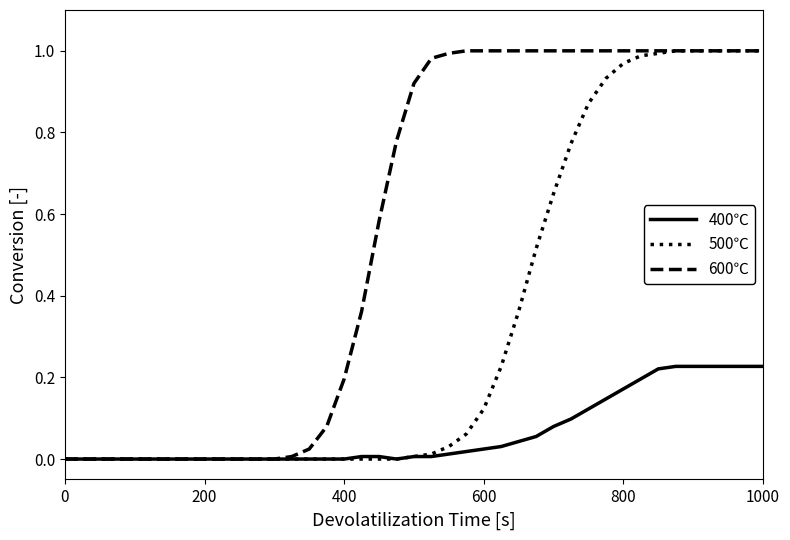

Which series has the largest total across all categories?

600℃